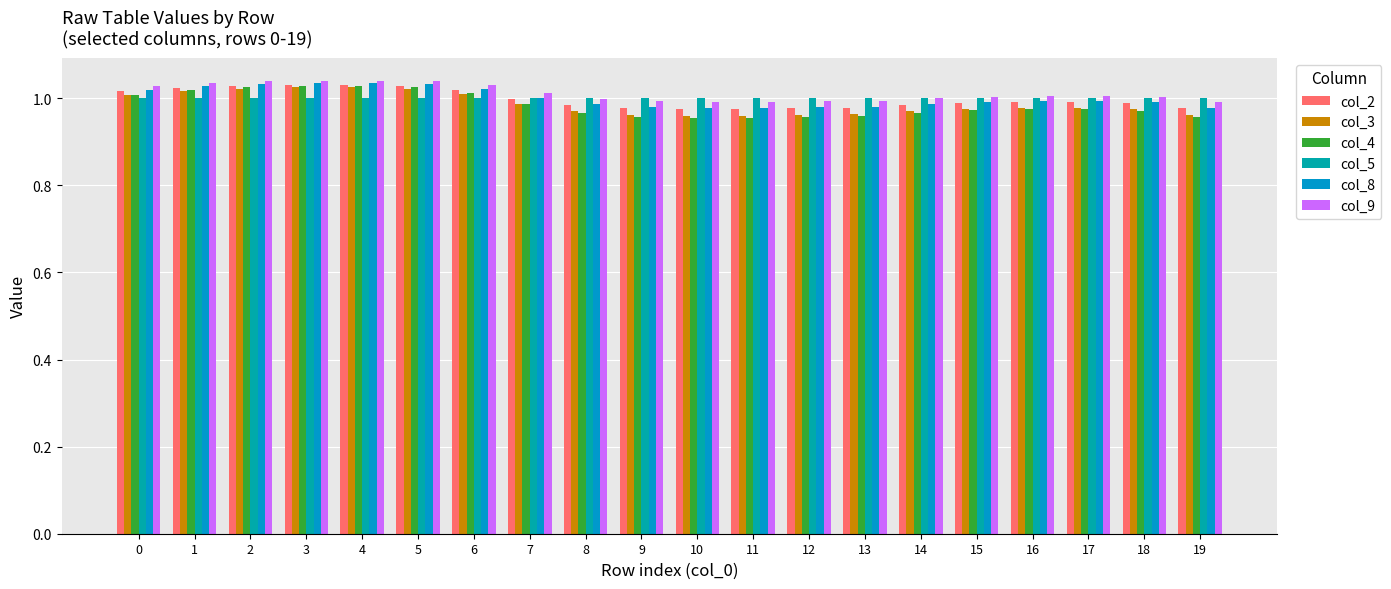

What is the difference between the second highest and second lowest values in the col_3 series?

0.1